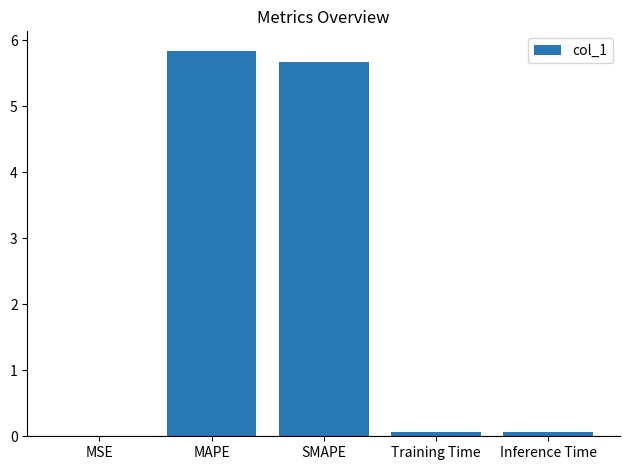

True or false: the data shows 0.0 at MSE.

True